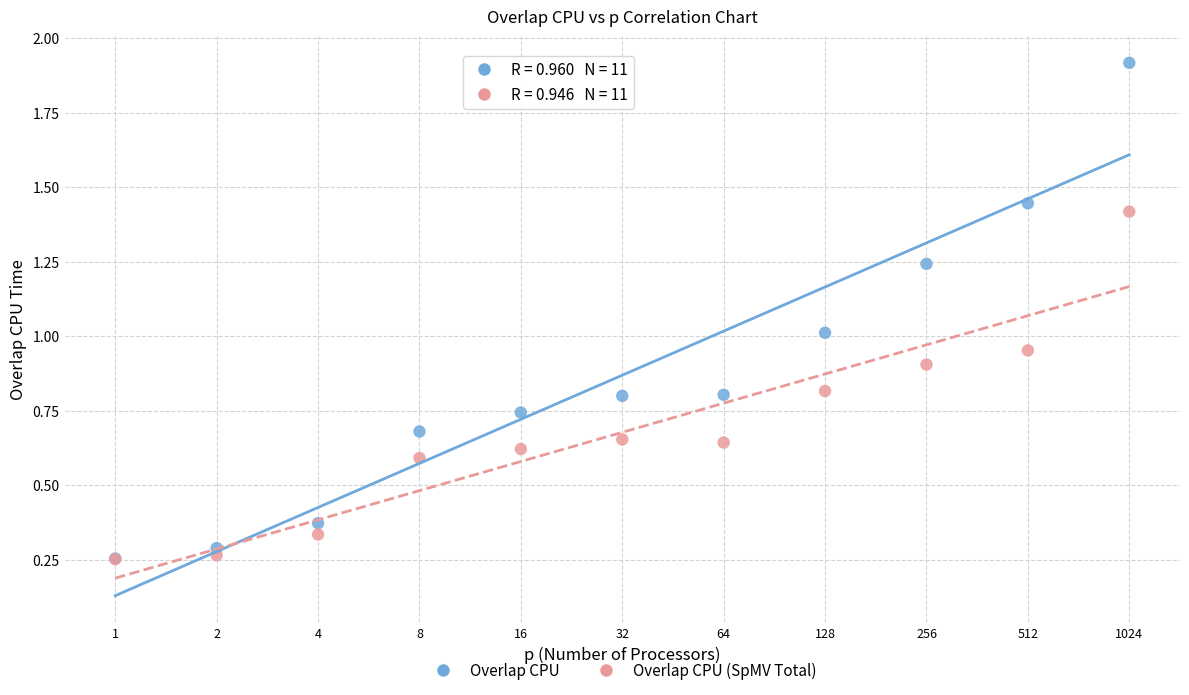

What are all the series names shown in the legend?

Overlap CPU, Overlap CPU (SpMV Total)